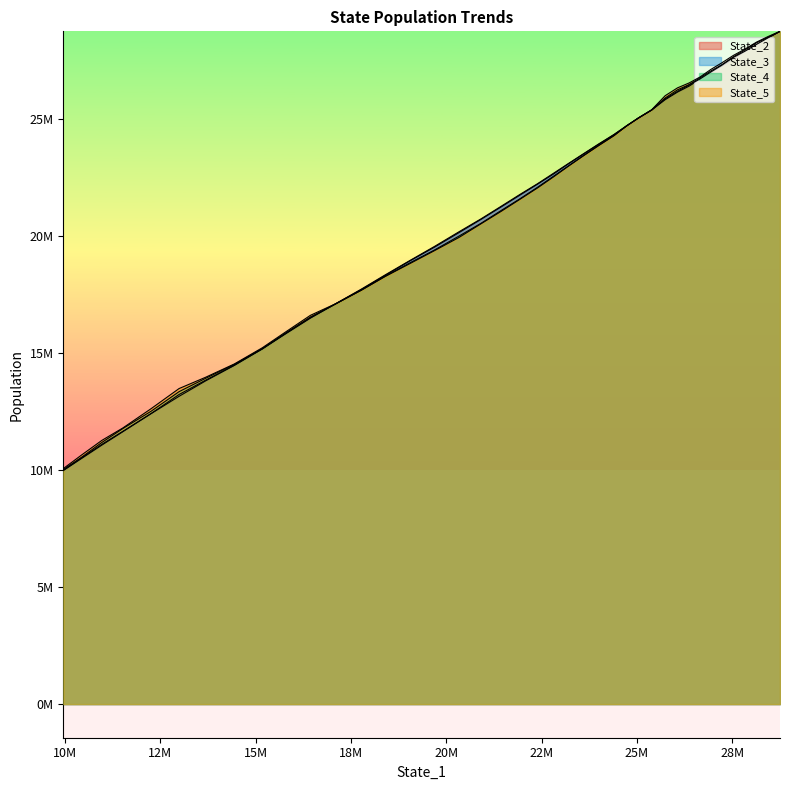

What is the smallest value displayed?

9984839.7